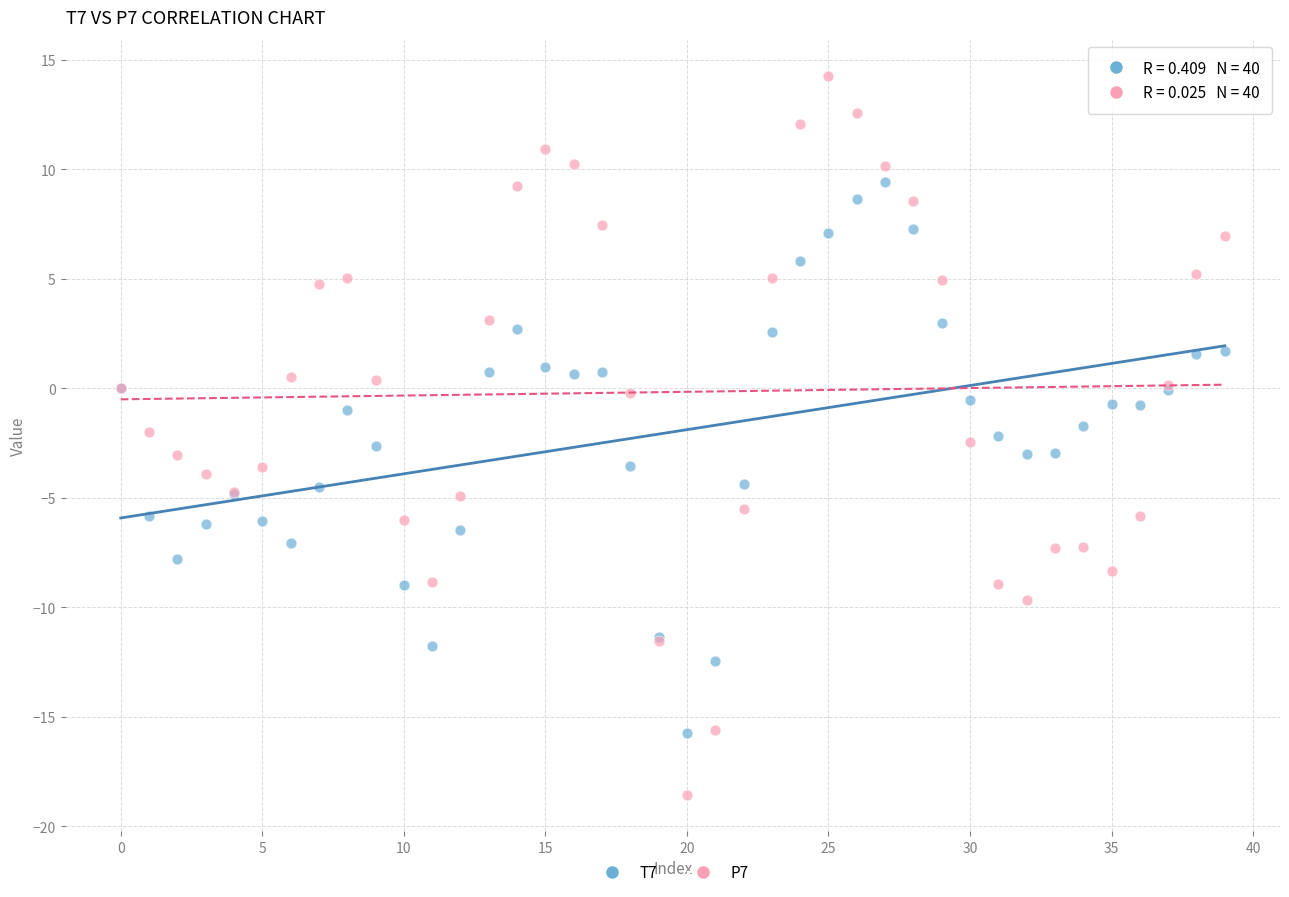

Which series contains the highest Y value?

P7